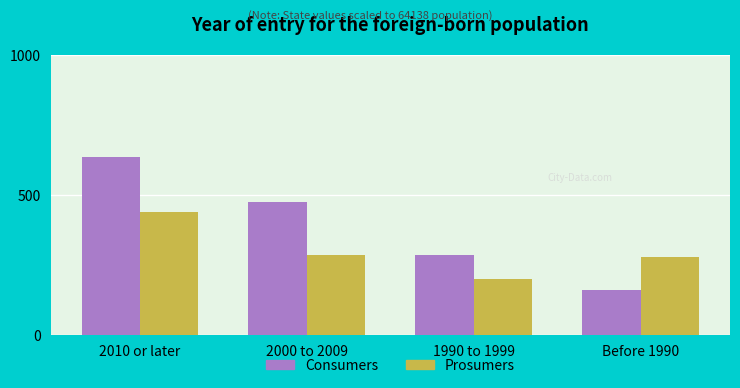

What is the average value of the Prosumers series?

300